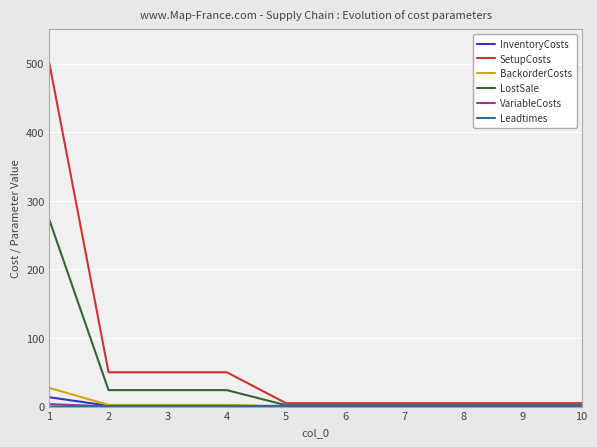

What is the greatest value displayed?

500.0